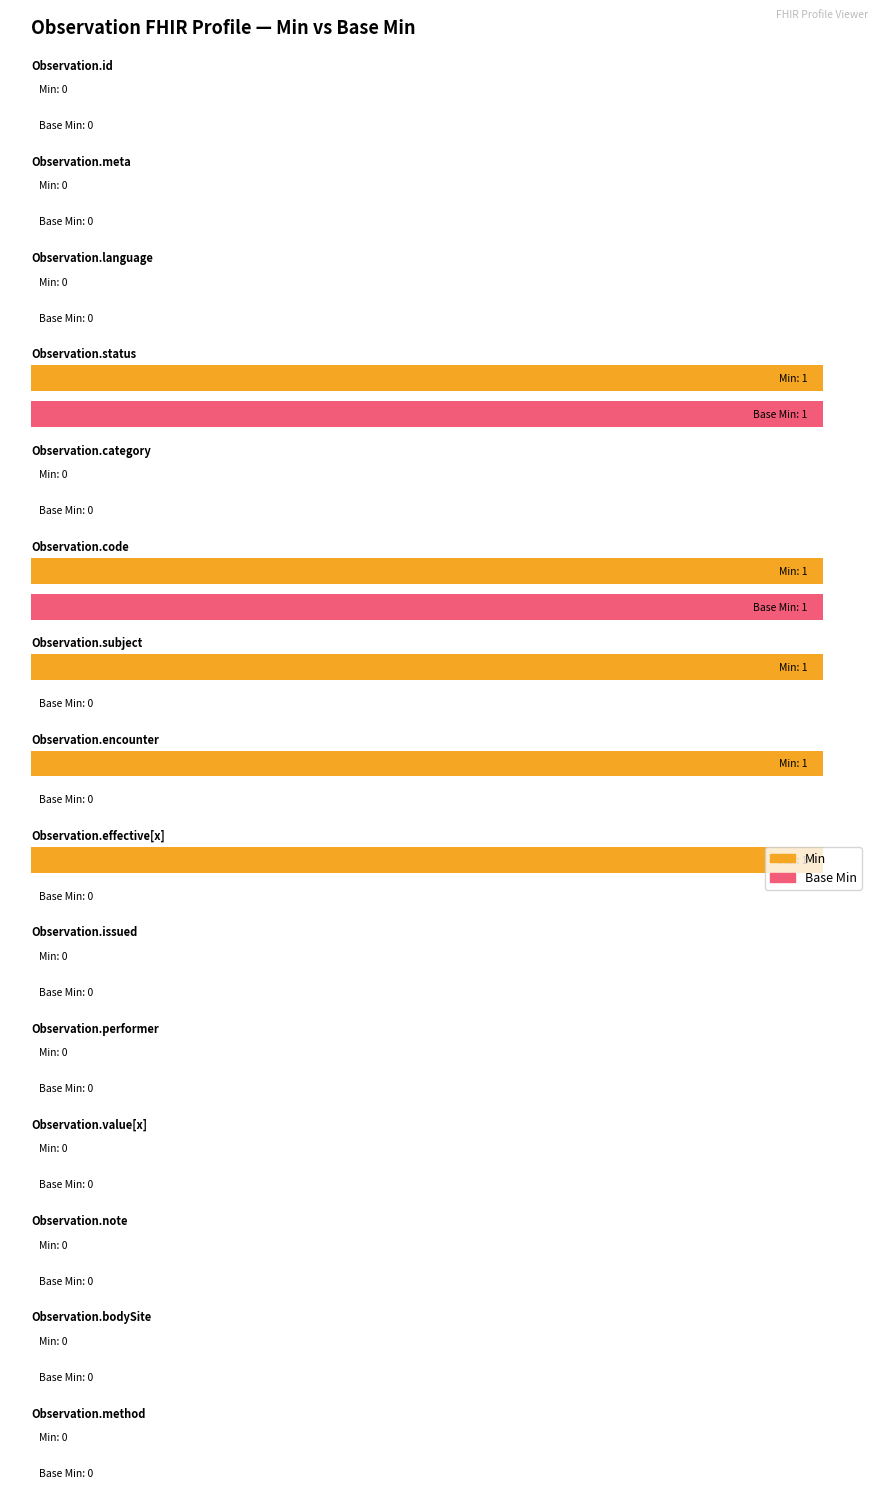

How many positive values does the Min series have?

5